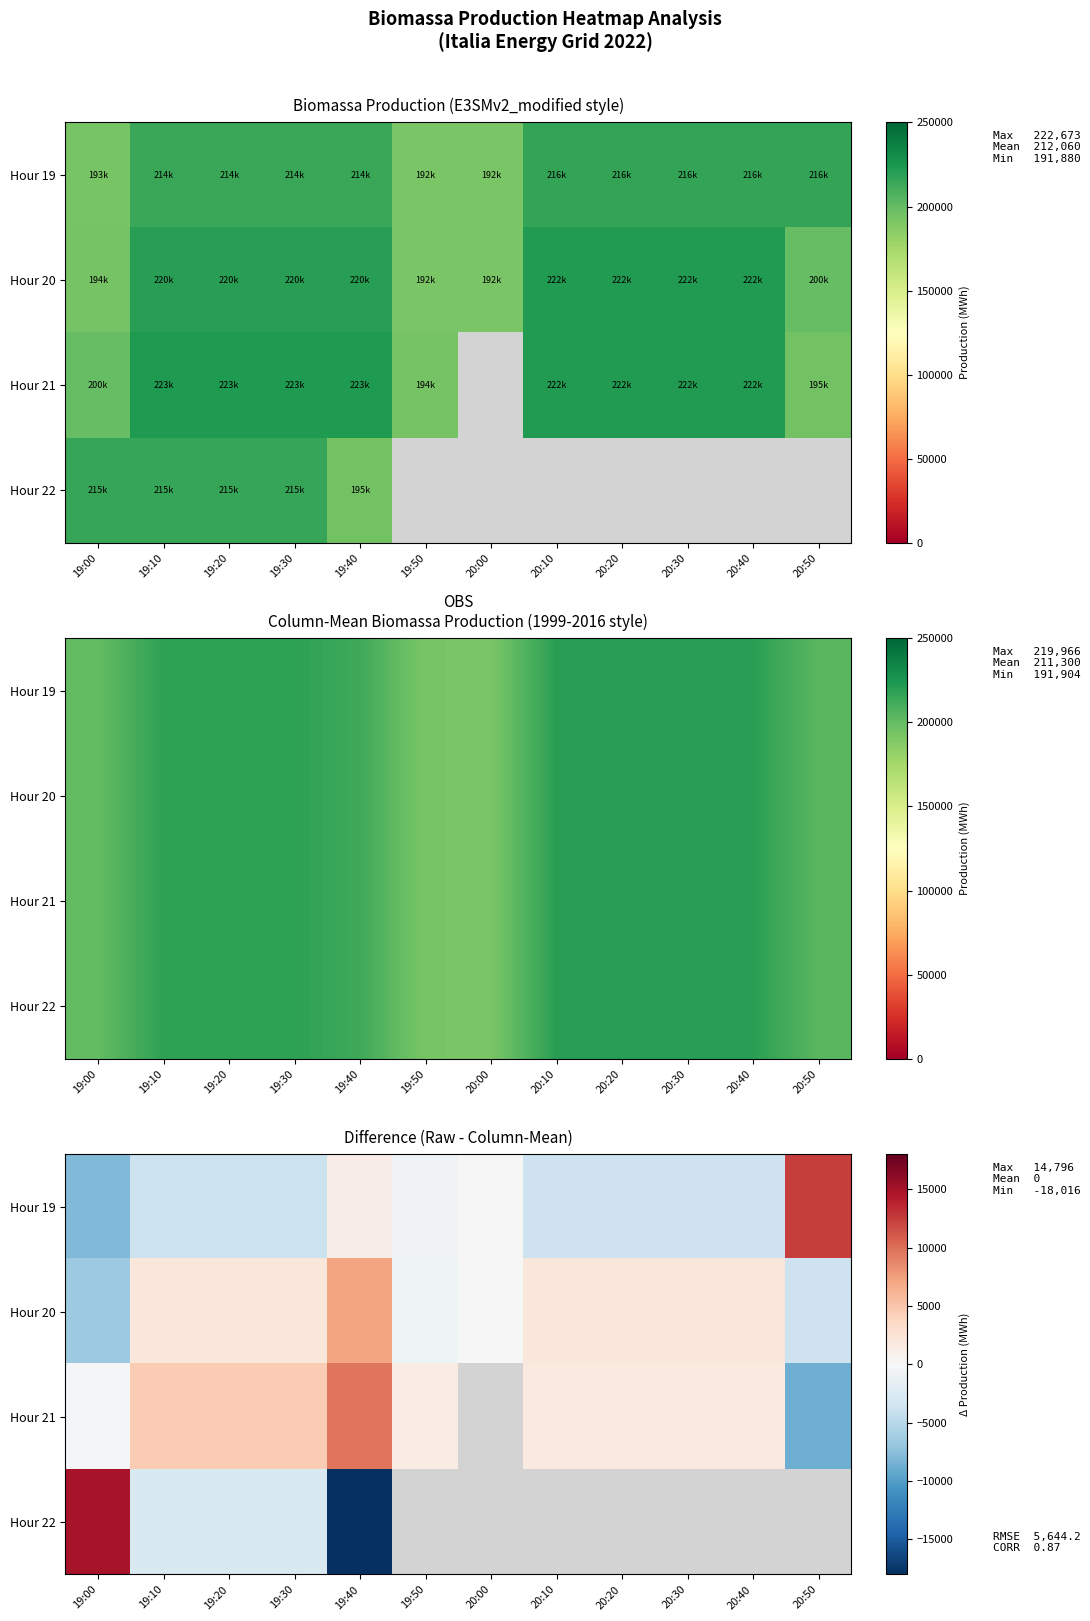

What is the difference between the maximum and minimum values in the Hour 22 series?

32812.0